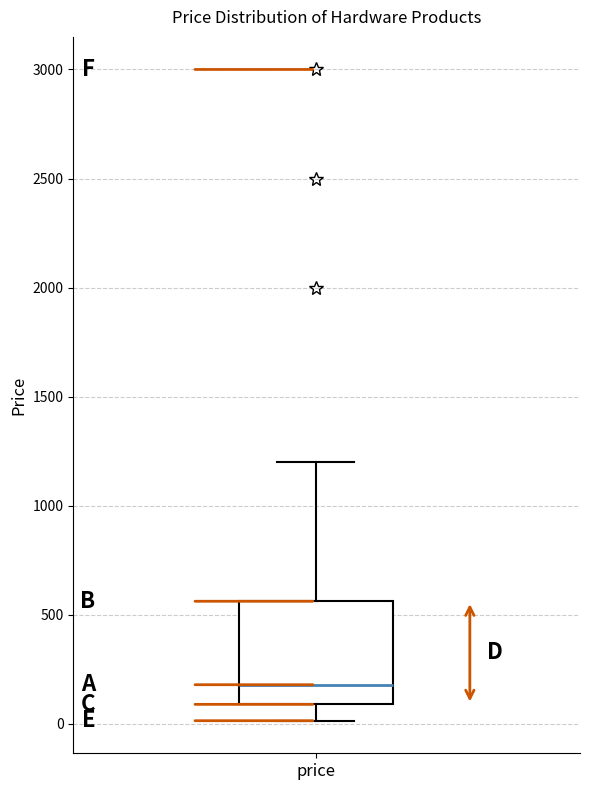

Read this box plot against the y-axis: the position of the median line, the range covered by the box, and the ends of both whiskers. The values are not printed on the chart, so give them approximately, as read against the axis.

median 200, box 100 to 550, whiskers 0 to 1200